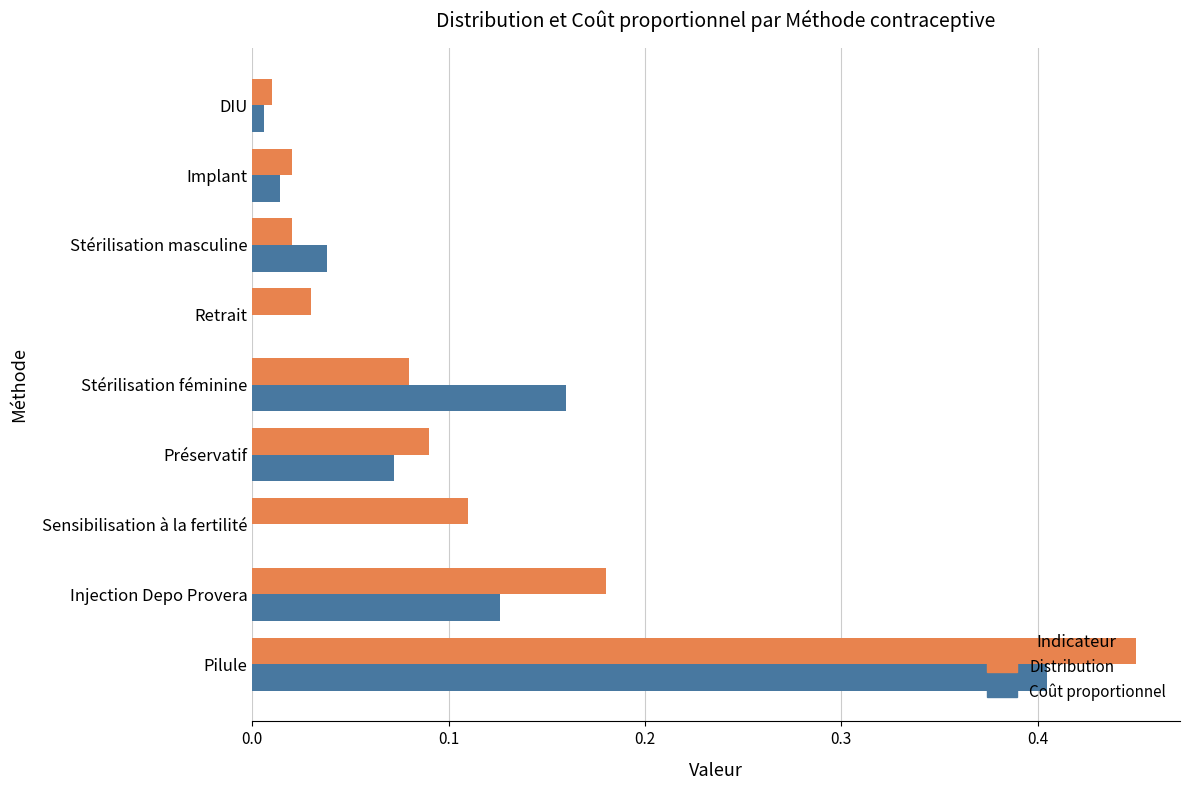

The value of Distribution at Injection Depo Provera is 0.1. True or false?

False